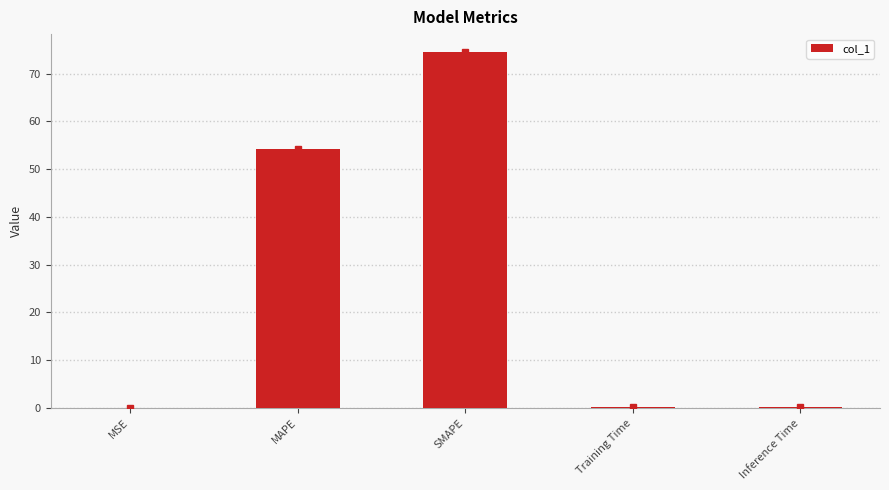

What is the greatest value displayed?

74.5